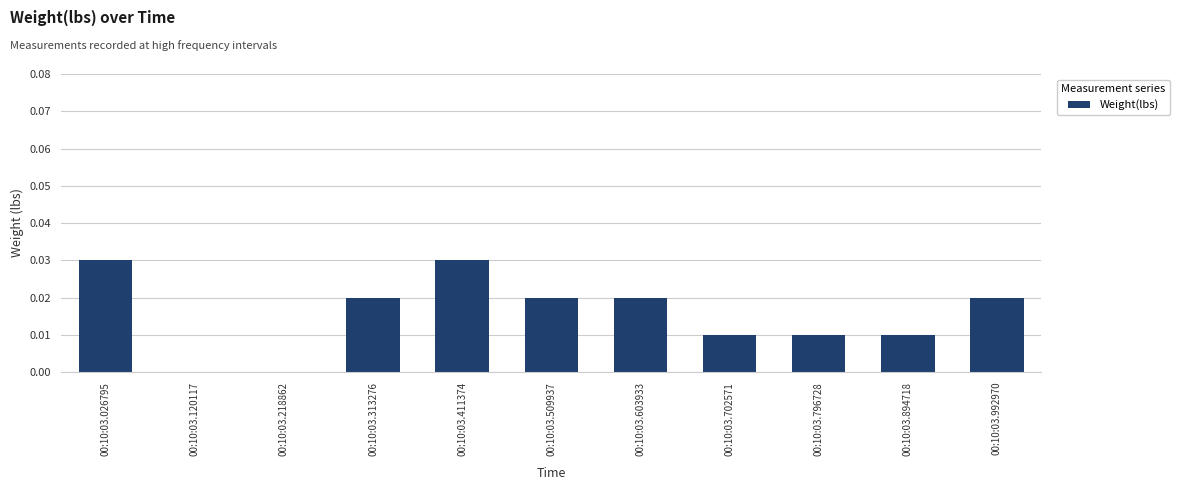

Count the number of data series in this chart.

1